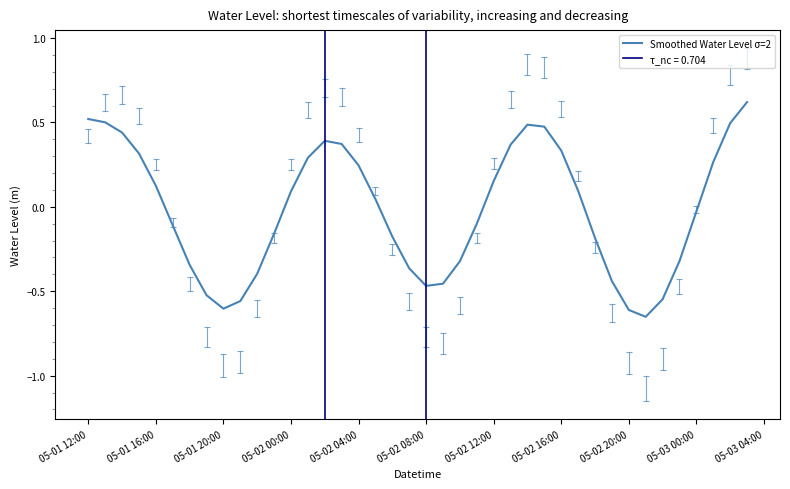

At which label does the data first exceed 0?

05-01 12:00